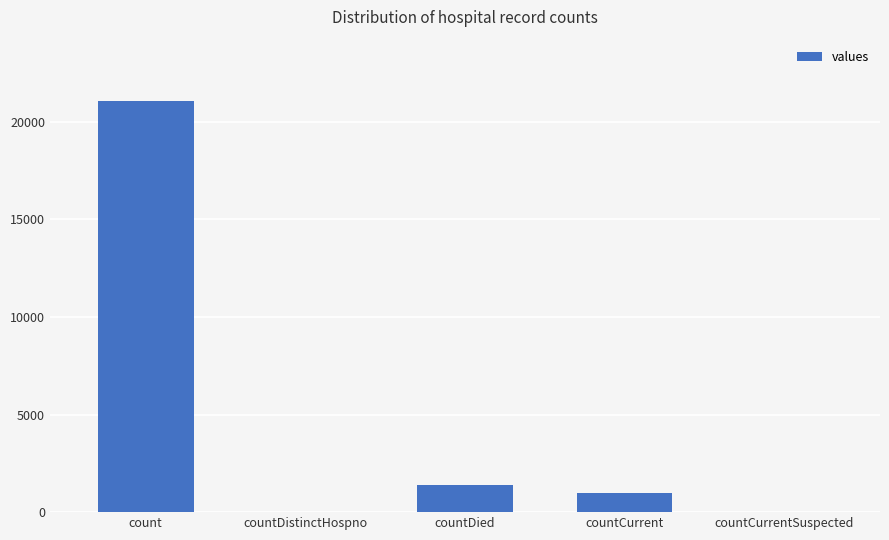

How many series are shown in this chart?

1